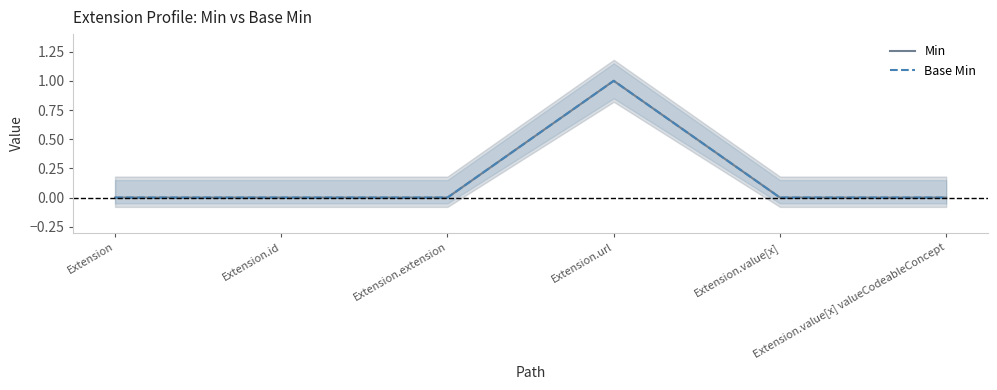

Between Extension and Extension.extension, which series saw the biggest shift?

Min